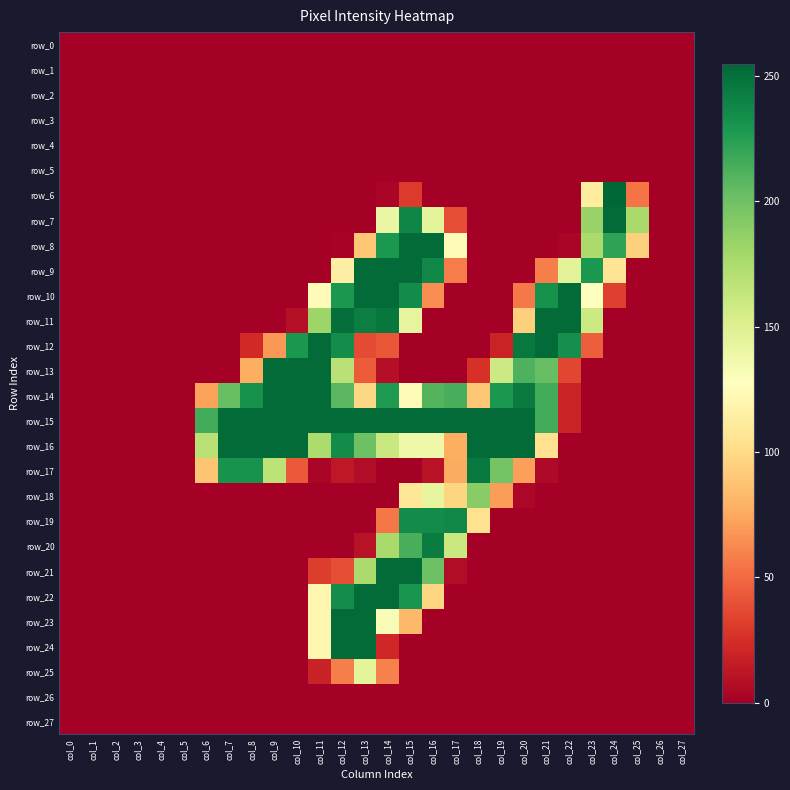

How many categories are shown in the chart?

28